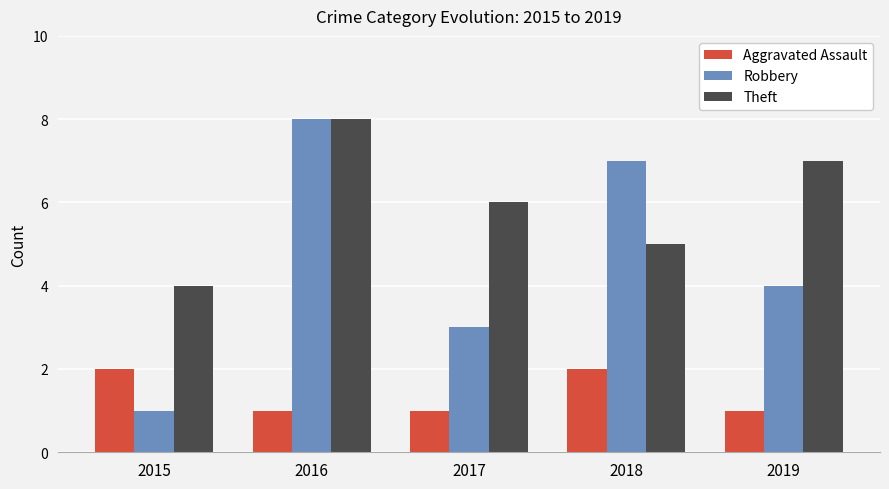

What is the value of the Aggravated Assault bar at the 4th from the left?

2